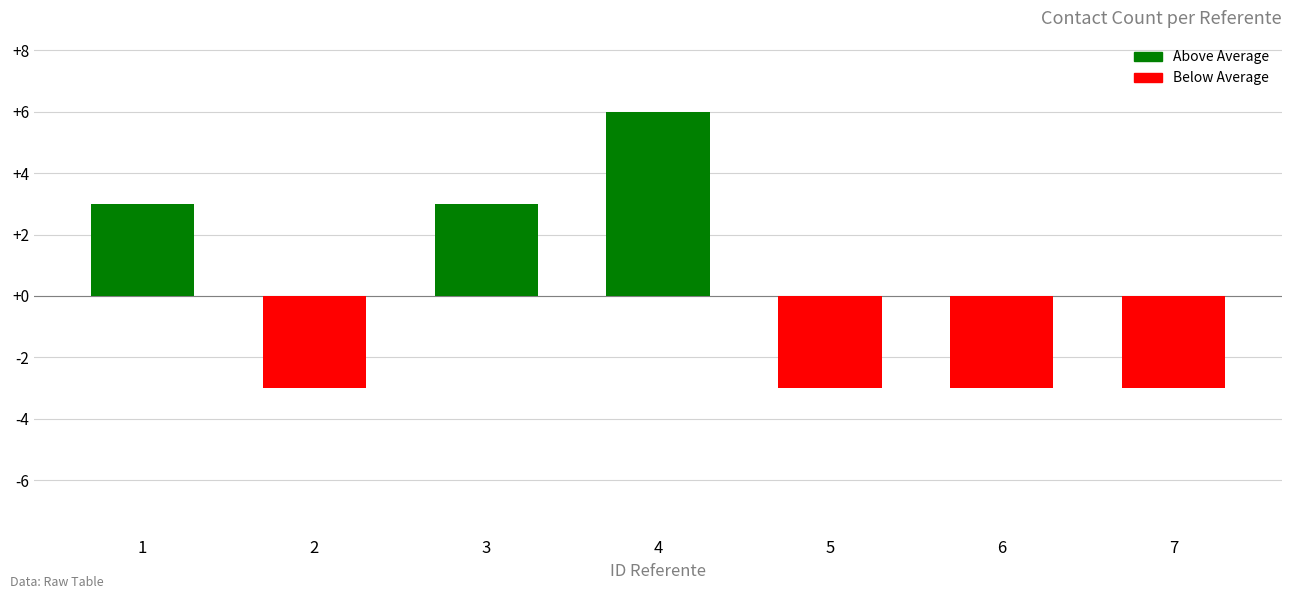

The chart shows a value of -3 at 6. True or false?

True